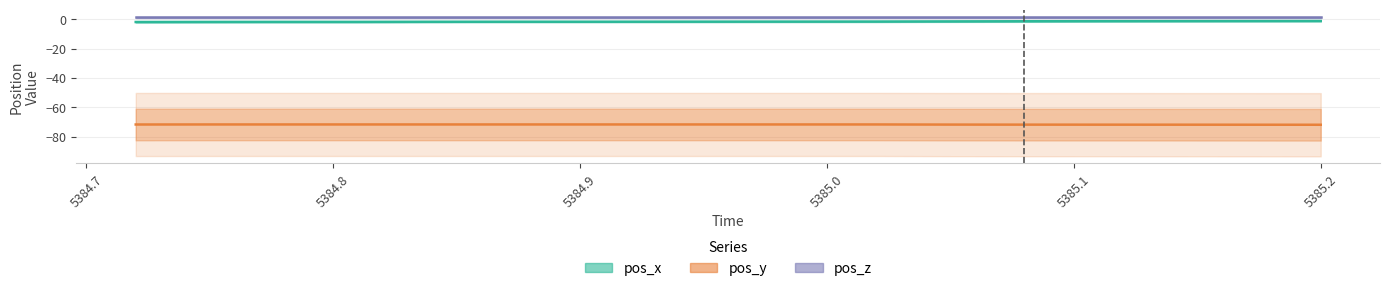

Is the value of pos_x at 5385.2 greater than the value of pos_y at 5385.1?

Yes